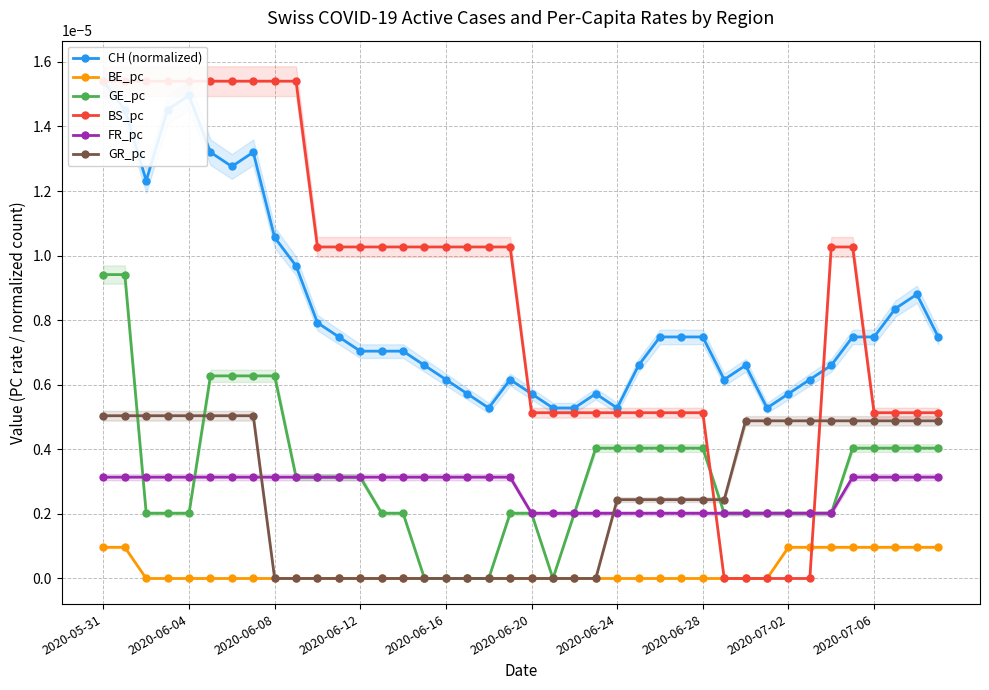

At 13, list the series in order from largest to smallest.

BS_pc, CH (normalized), FR_pc, GE_pc, BE_pc, GR_pc